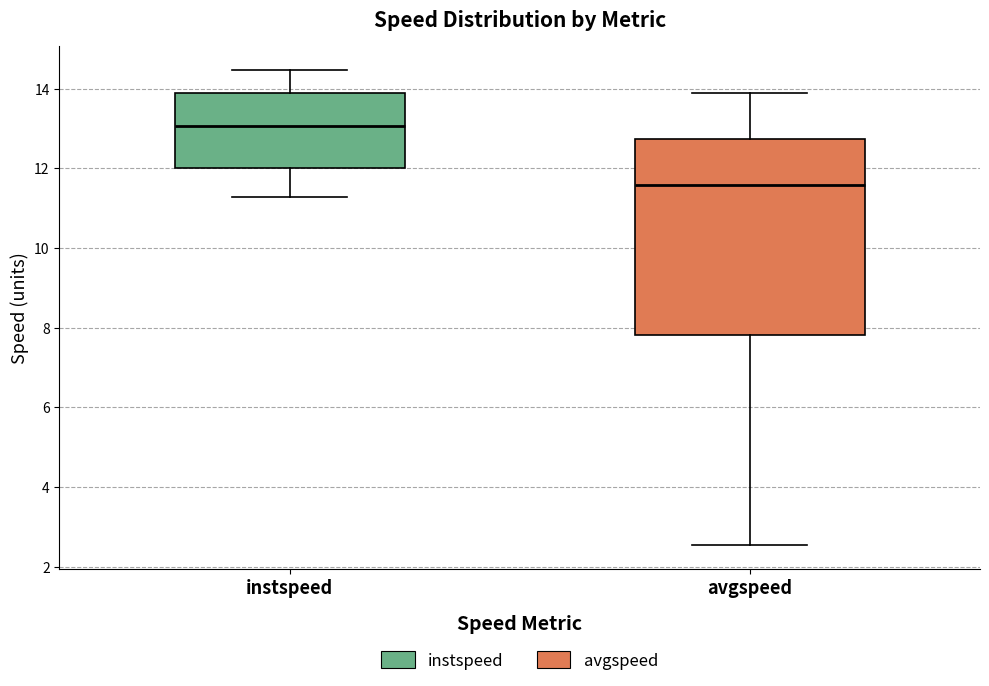

Comparing the boxes themselves (not the whiskers), which one is the tallest?

avgspeed